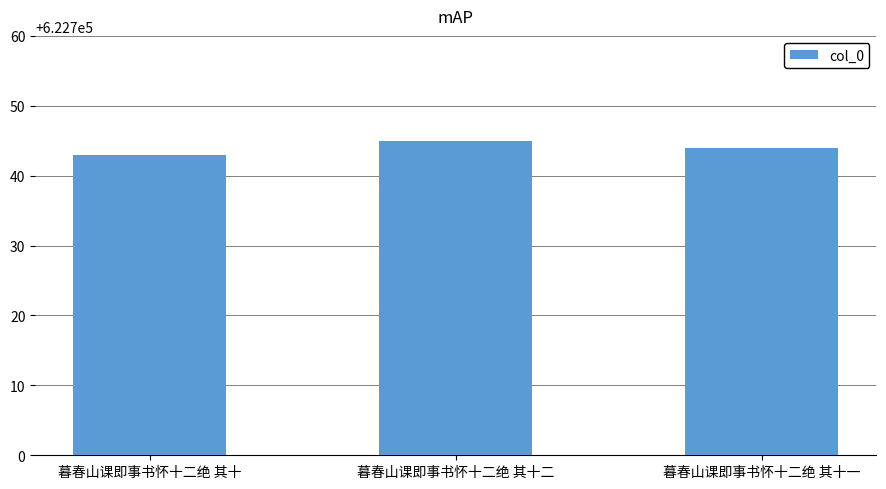

What is the change in value from 暮春山课即事书怀十二绝 其十二 to 暮春山课即事书怀十二绝 其十一?

-1